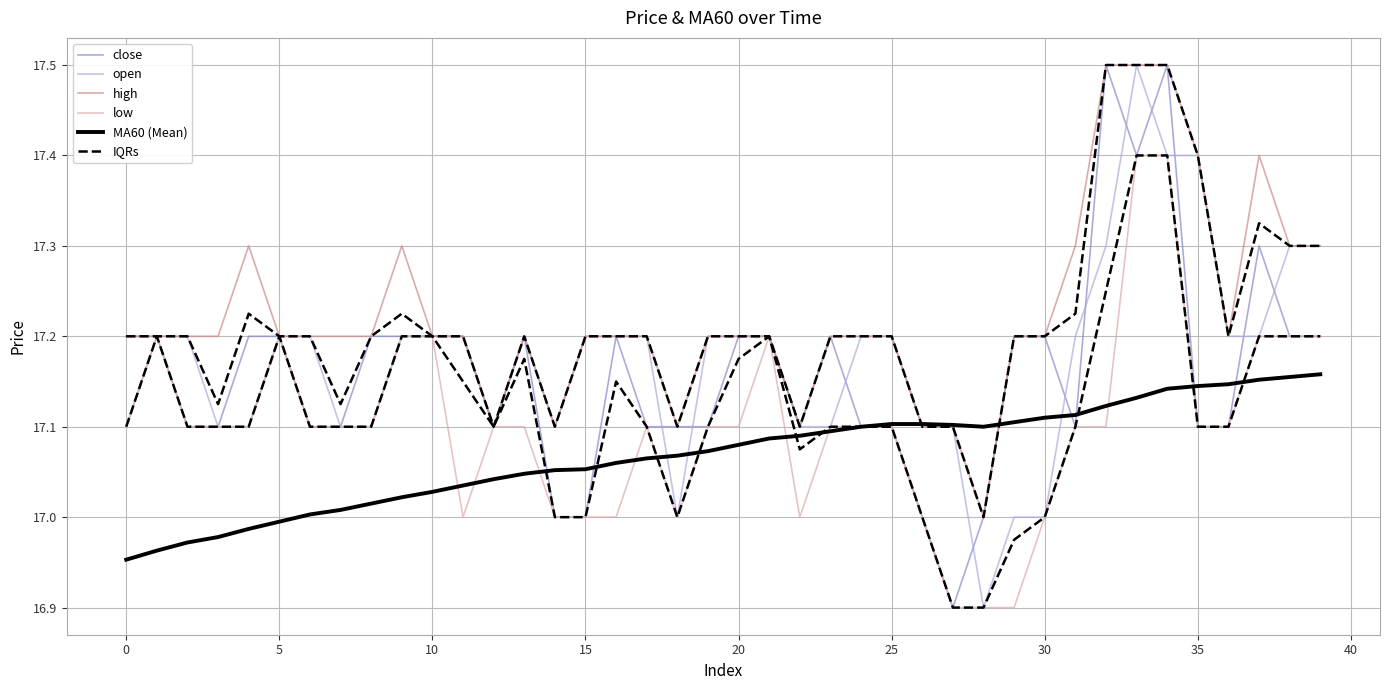

What is the difference between the maximum and second lowest values in the high series?

0.4